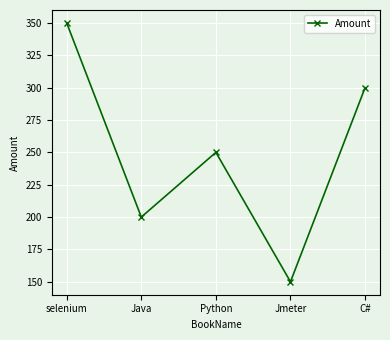

What is the difference between the values at C# and Jmeter?

150